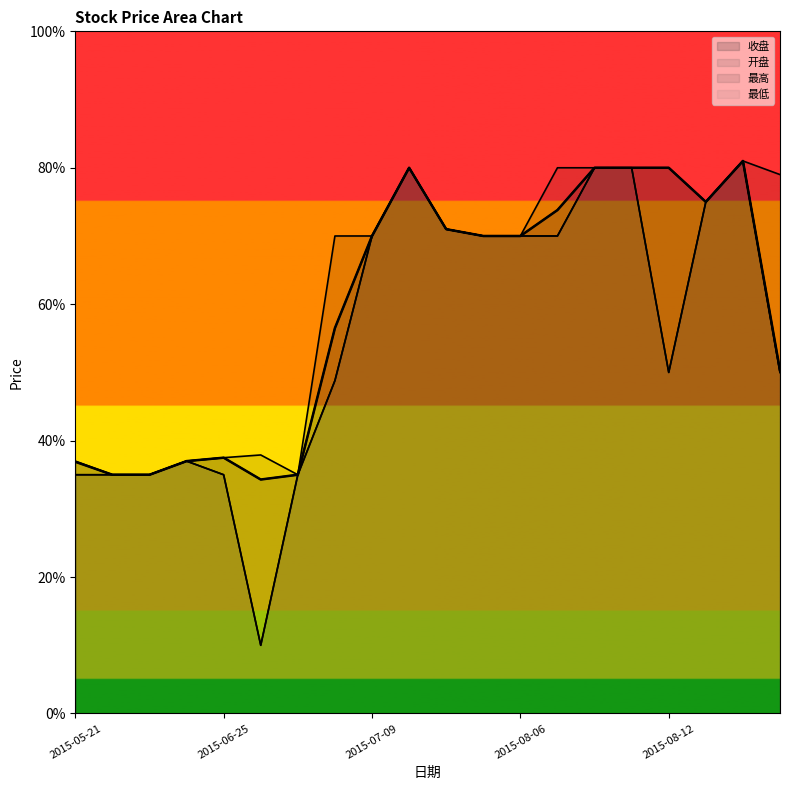

What is the sum of the 开盘 values at 2015-05-21 and 2015-06-02?

7.0